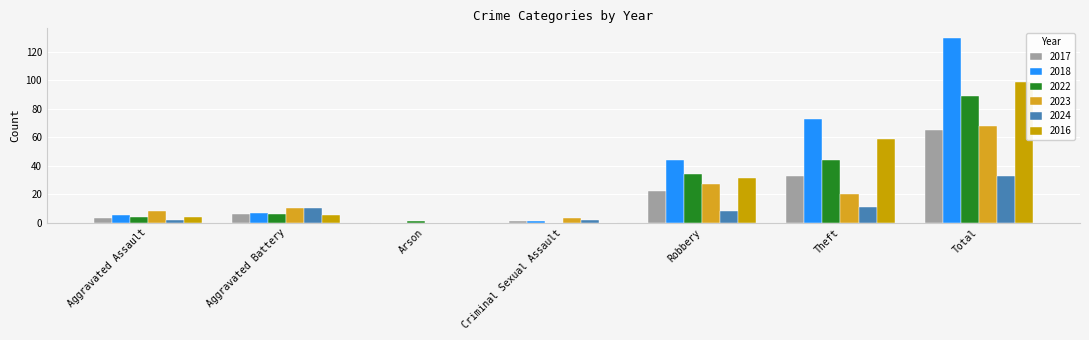

Does the chart contain stacked bars?

No